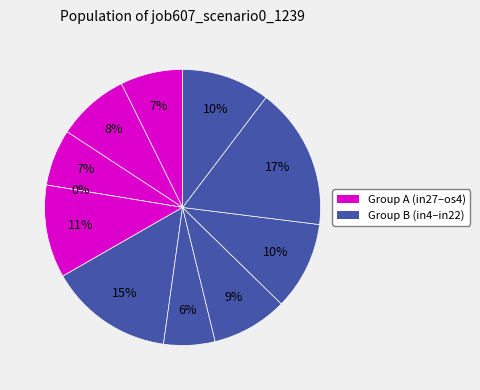

How many slices are in this pie chart?

11